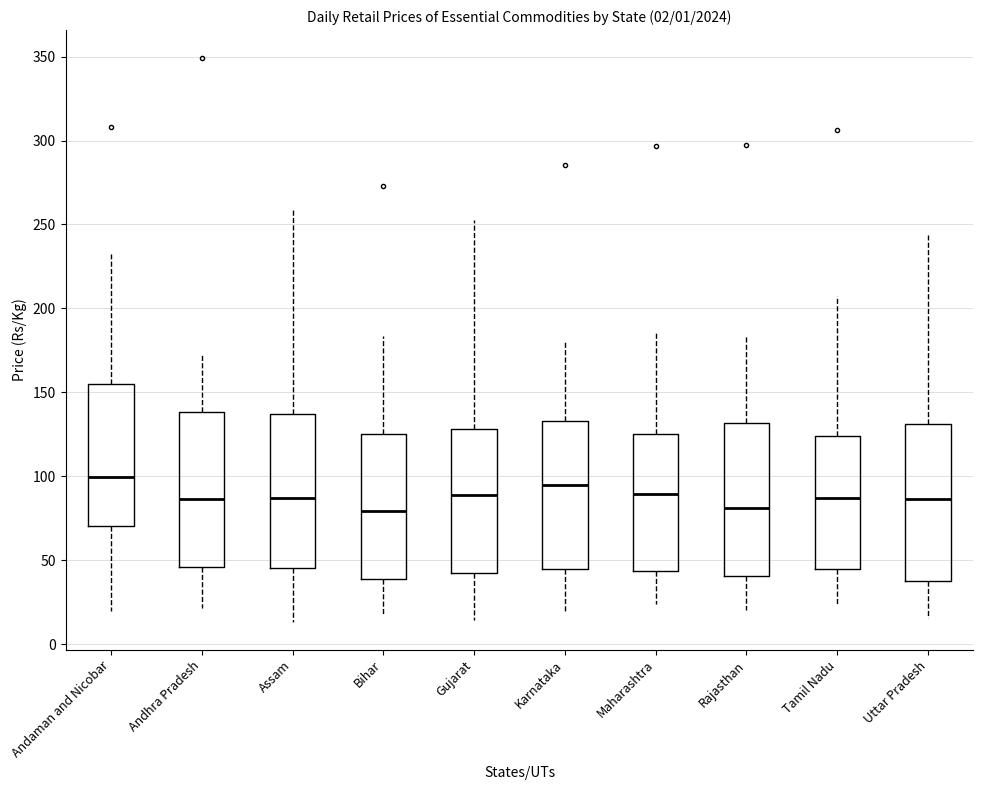

Reading left to right, read every box against the y-axis: the position of its median line, the range the box covers, and the ends of its whiskers. The values are not printed on the chart, so give them approximately, as read against the axis.

Andaman and Nicobar: median 100, box 70 to 155, whiskers 20 to 235
Andhra Pradesh: median 85, box 45 to 140, whiskers 20 to 175
Assam: median 85, box 45 to 135, whiskers 15 to 260
Bihar: median 80, box 40 to 125, whiskers 20 to 185
Gujarat: median 90, box 40 to 130, whiskers 15 to 255
Karnataka: median 95, box 45 to 135, whiskers 20 to 180
Maharashtra: median 90, box 45 to 125, whiskers 25 to 185
Rajasthan: median 80, box 40 to 130, whiskers 20 to 185
Tamil Nadu: median 85, box 45 to 125, whiskers 25 to 205
Uttar Pradesh: median 85, box 40 to 130, whiskers 15 to 245